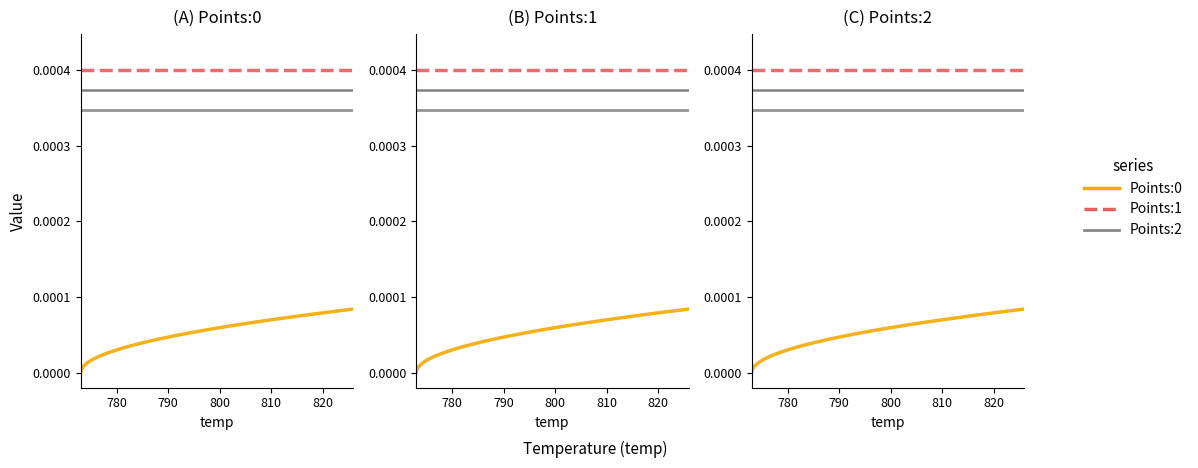

Rank the series by their maximum value, from highest to lowest.

Points:1, Points:2, Points:0